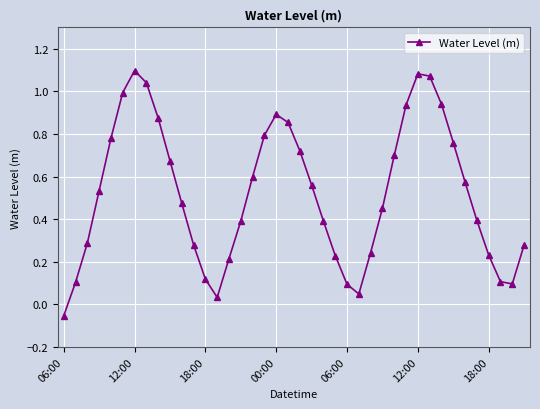

How many interior local peaks (higher than both neighbors) does the data have?

3